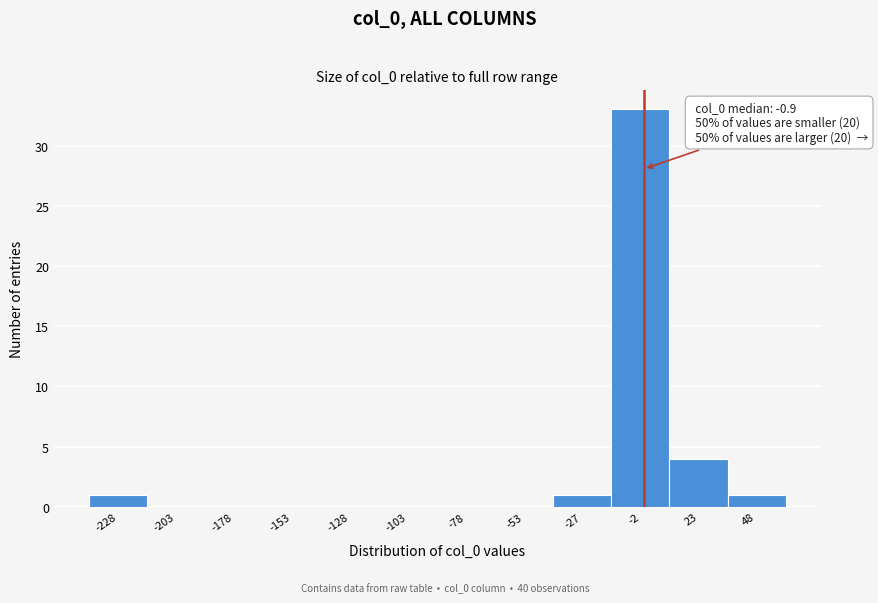

Which range on the x-axis has the tallest bar?

-15 to 10